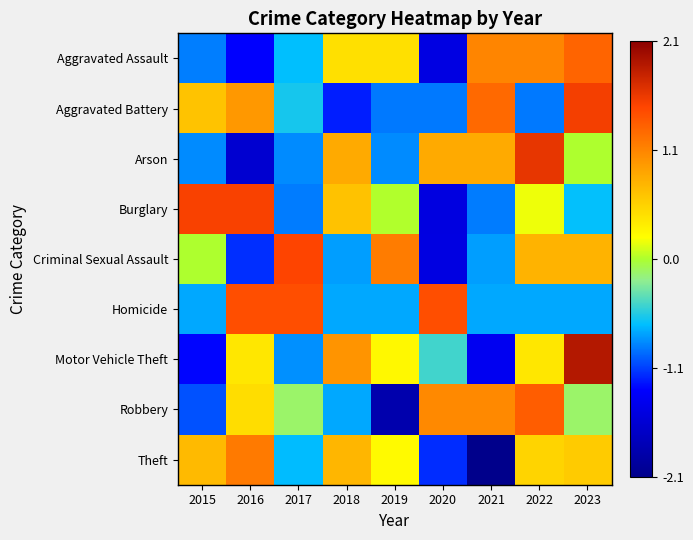

Reading right to left, transcribe all the data shown in this chart.

Aggravated Assault: 2023=1.3	2022=1.1	2021=1.1	2020=-1.5	2019=0.4	2018=0.4	2017=-0.6	2016=-1.3	2015=-0.8
Aggravated Battery: 2023=1.5	2022=-0.9	2021=1.2	2020=-0.9	2019=-0.9	2018=-1.2	2017=-0.6	2016=0.9	2015=0.6
Arson: 2023=0.0	2022=1.6	2021=0.8	2020=0.8	2019=-0.8	2018=0.8	2017=-0.8	2016=-1.6	2015=-0.8
Burglary: 2023=-0.6	2022=0.2	2021=-0.9	2020=-1.5	2019=0.0	2018=0.6	2017=-0.9	2016=1.5	2015=1.5
Criminal Sexual Assault: 2023=0.7	2022=0.7	2021=-0.7	2020=-1.5	2019=1.1	2018=-0.7	2017=1.5	2016=-1.1	2015=0.0
Homicide: 2023=-0.7	2022=-0.7	2021=-0.7	2020=1.4	2019=-0.7	2018=-0.7	2017=1.4	2016=1.4	2015=-0.7
Motor Vehicle Theft: 2023=1.9	2022=0.4	2021=-1.4	2020=-0.4	2019=0.3	2018=1.0	2017=-0.8	2016=0.4	2015=-1.2
Robbery: 2023=-0.1	2022=1.3	2021=1.0	2020=1.0	2019=-1.9	2018=-0.7	2017=-0.1	2016=0.4	2015=-1.0
Theft: 2023=0.6	2022=0.5	2021=-2.1	2020=-1.1	2019=0.2	2018=0.7	2017=-0.6	2016=1.1	2015=0.7